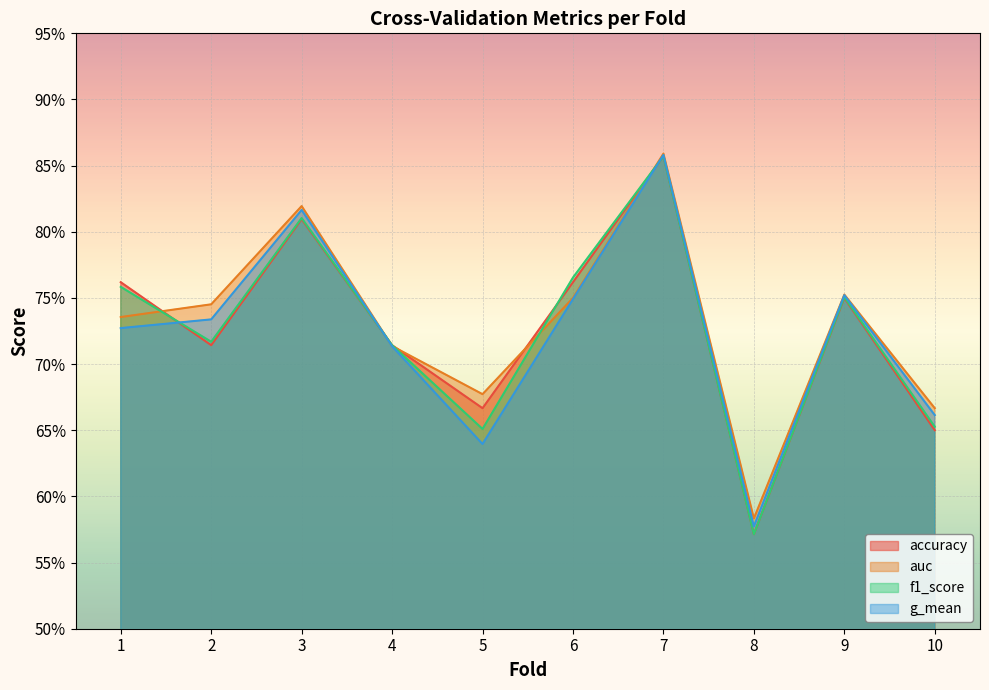

What is the highest value of the g_mean series?

0.9